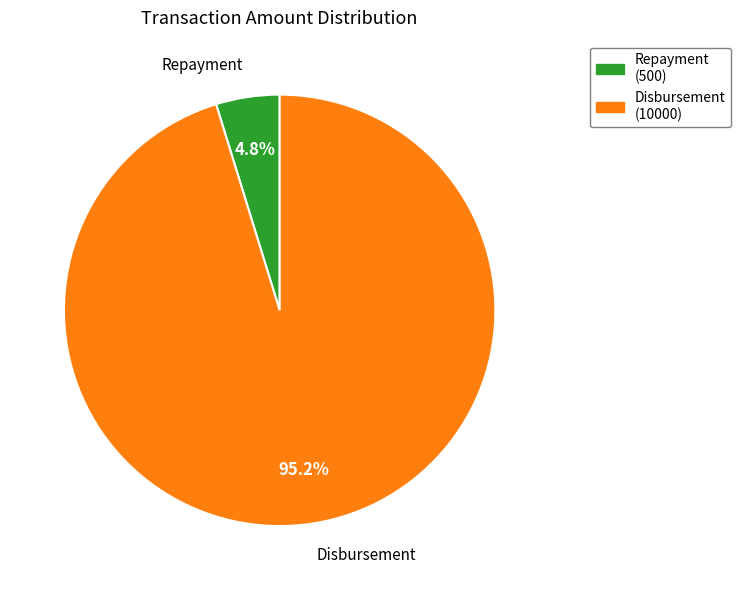

Is there any slice that represents more than half of the pie?

Yes